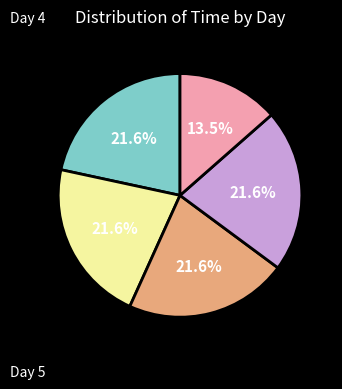

Is there any slice that represents more than half of the pie?

No